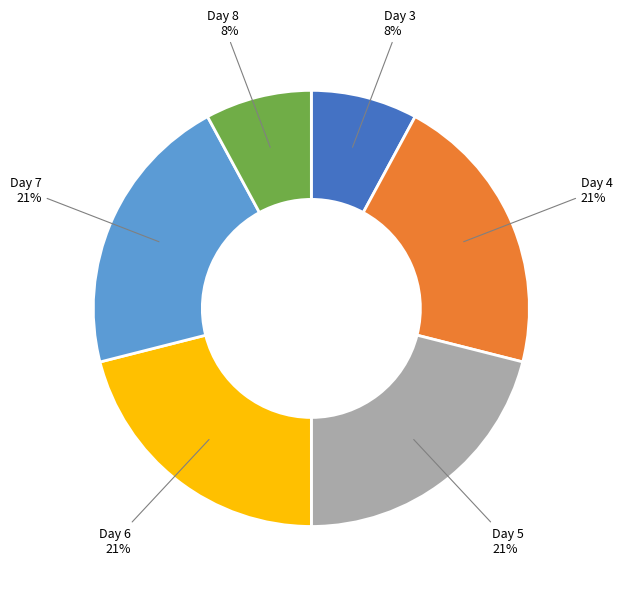

To the nearest percent, what is the average slice percentage?

17%